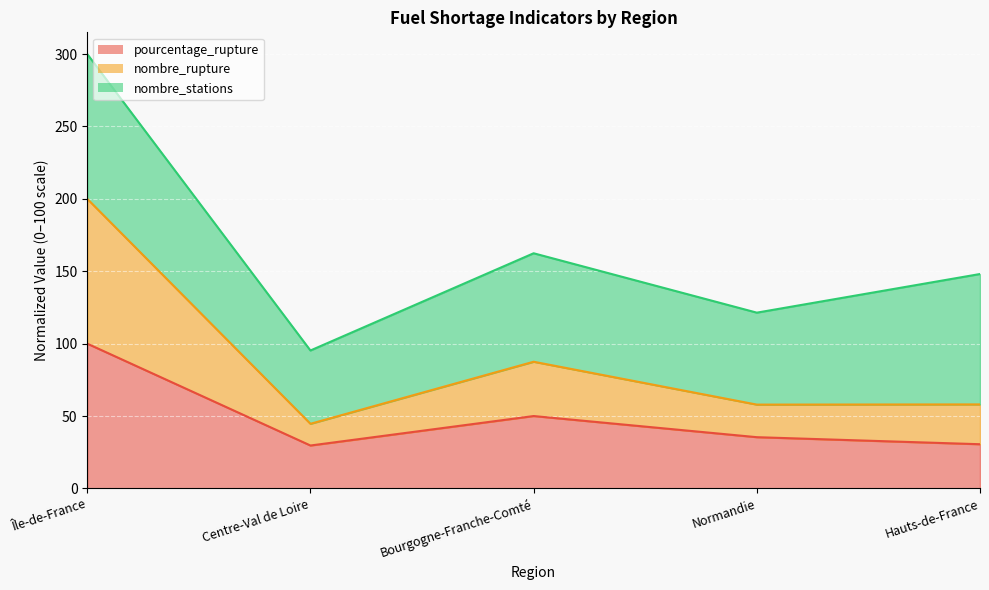

Is it true that nombre_rupture equals 28.6 at Normandie?

False